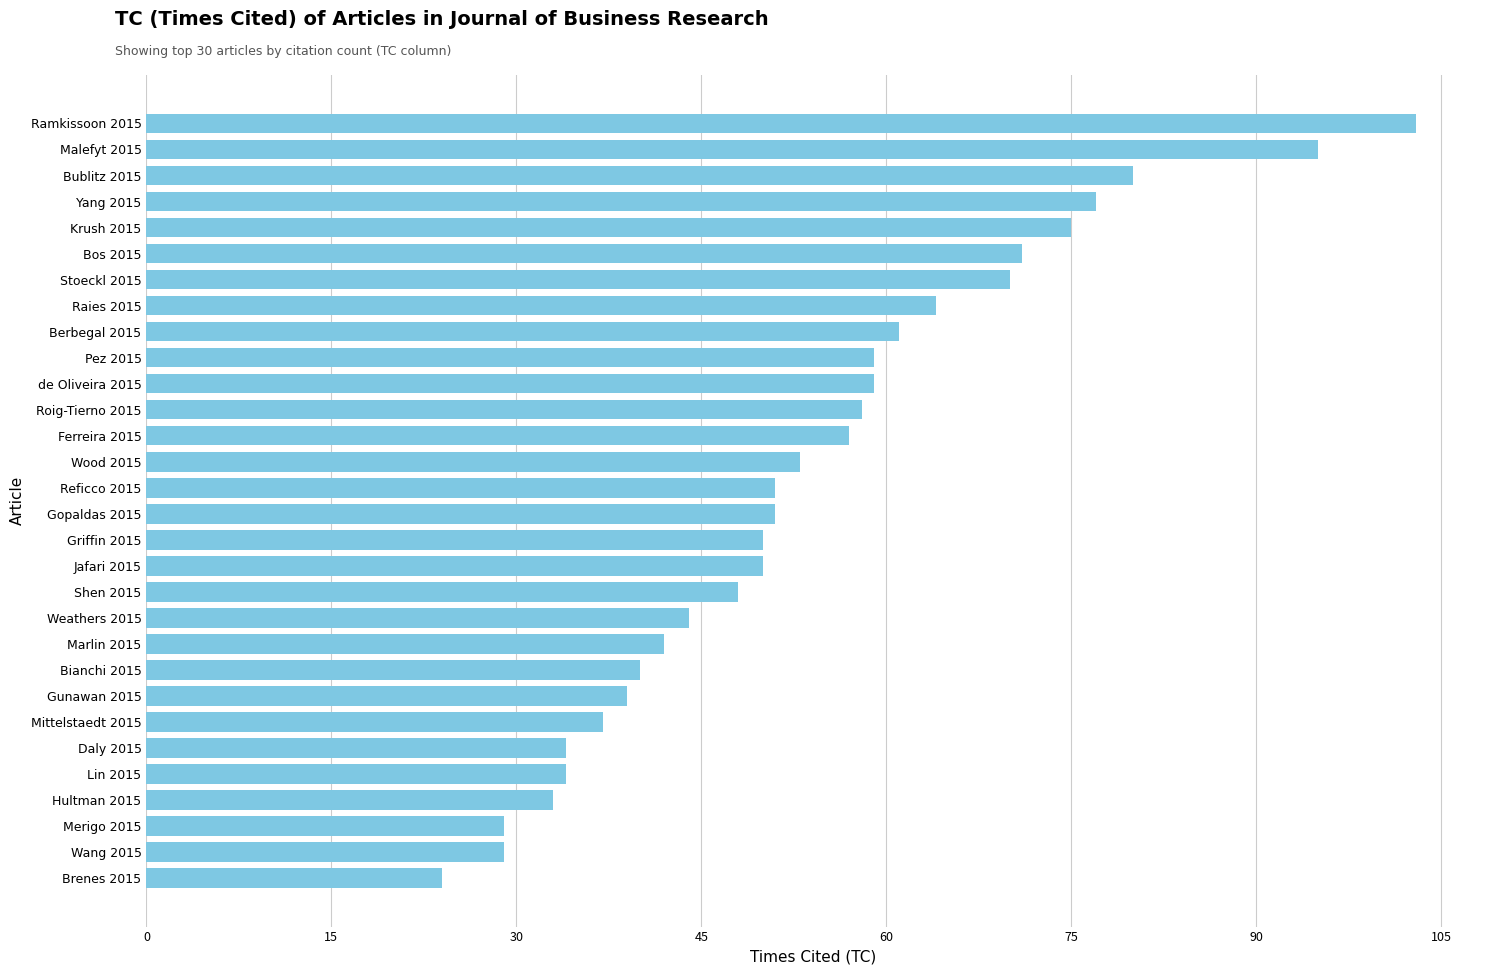

Is it true that the value at Bublitz 2015 is 80?

True